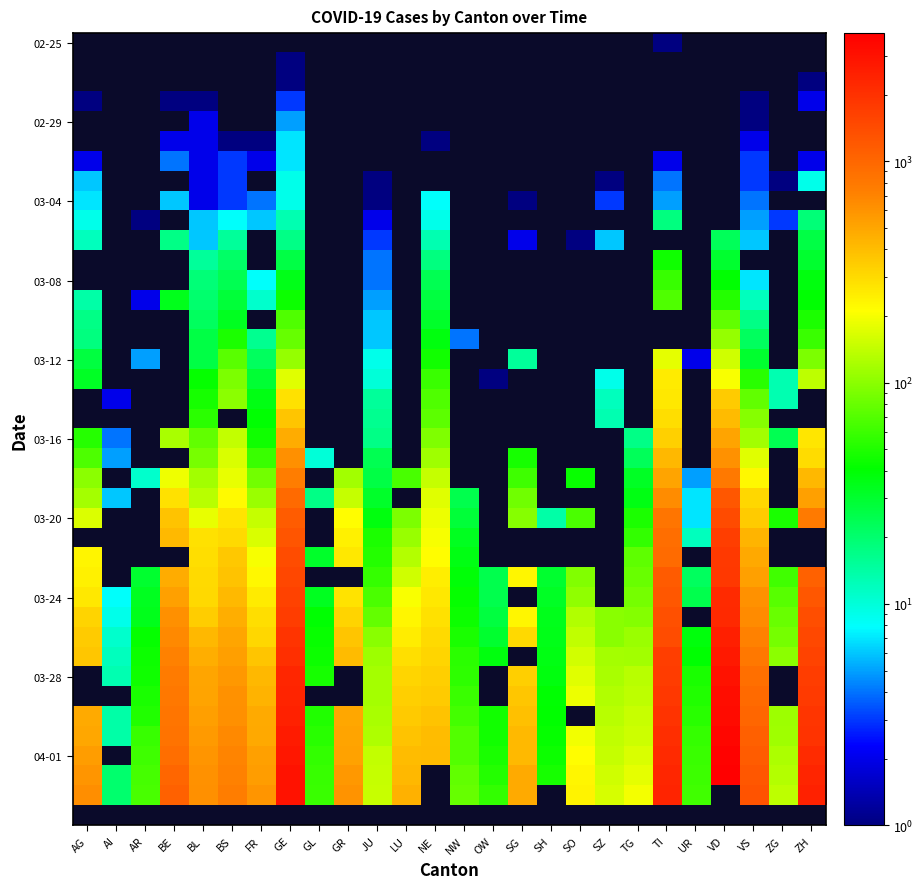

What is the greatest value displayed?

3796.0